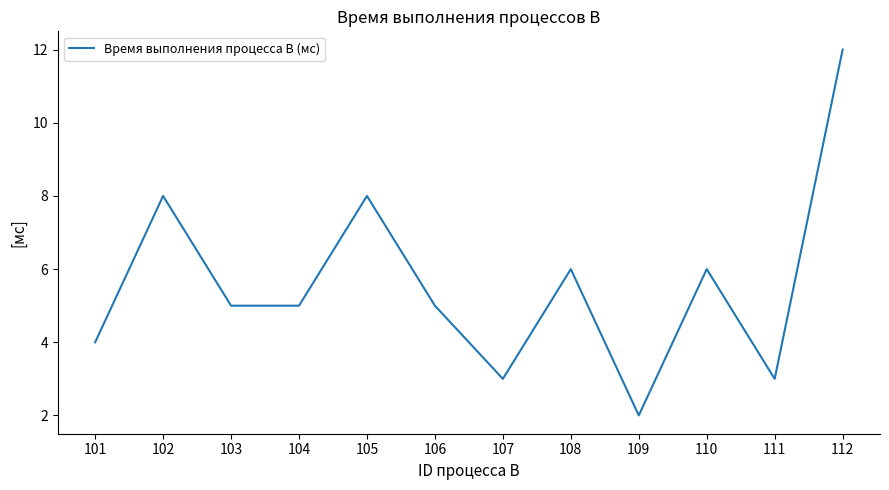

Approximately how many times larger is the value at 101 compared to 107?

1.3